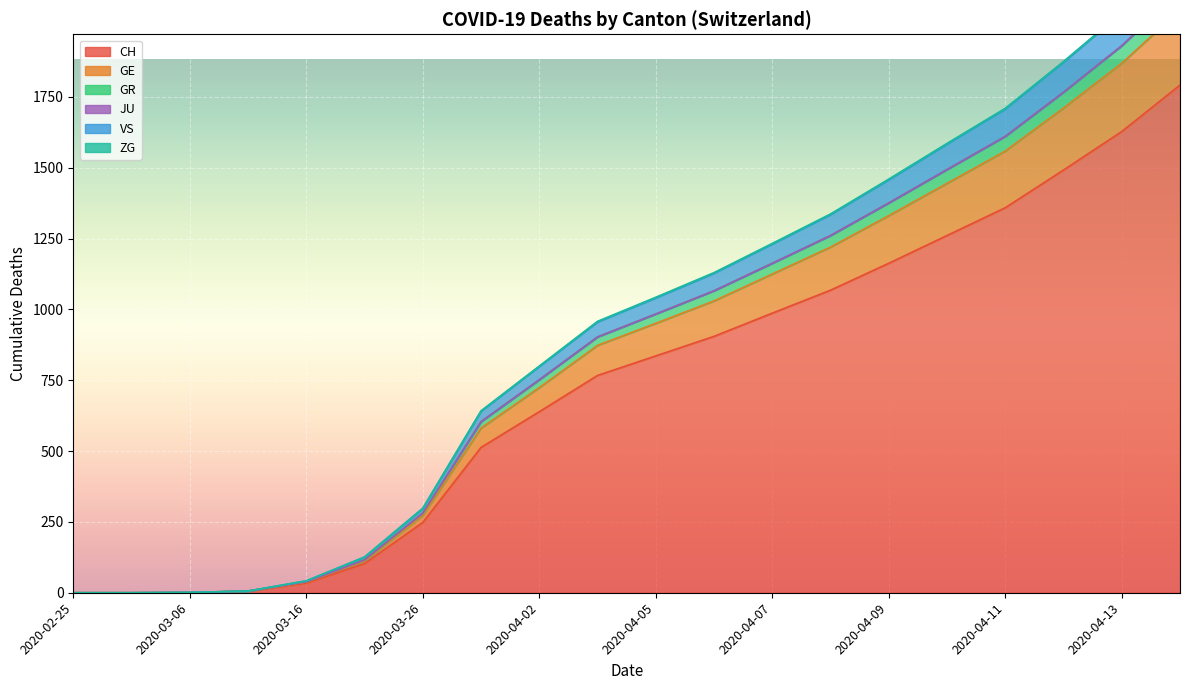

What is the label of the 20th point from the left?

2020-04-14